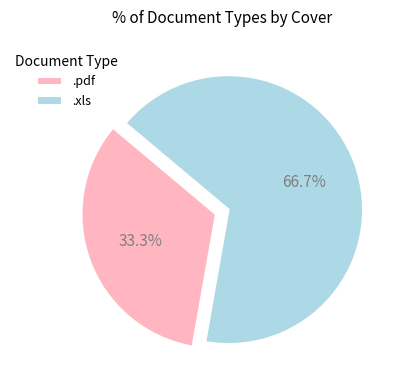

Which slice is the smallest?

.pdf